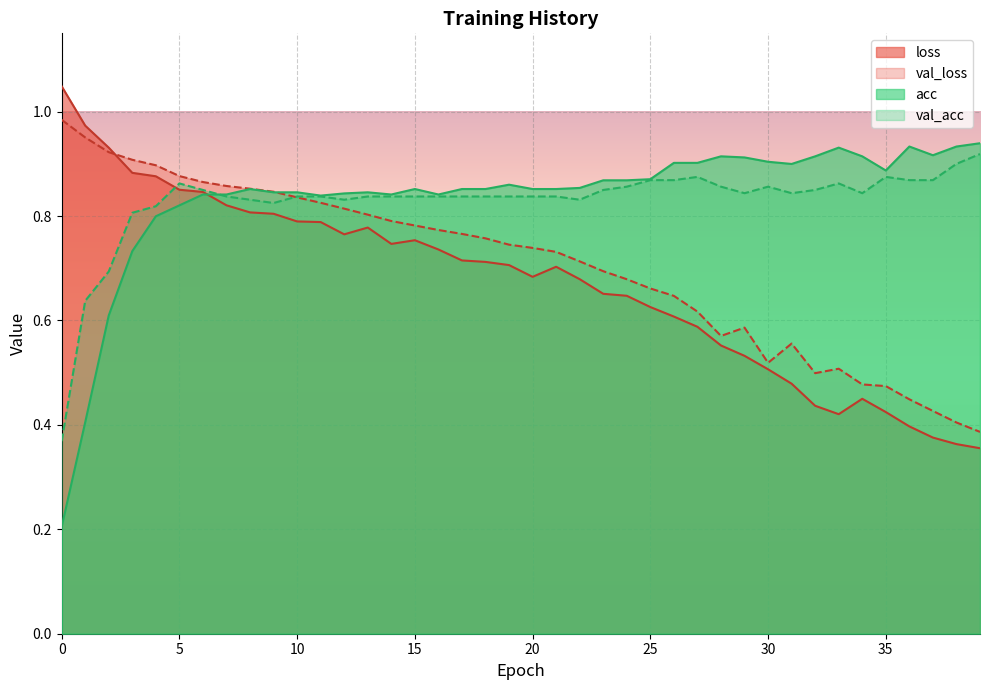

The value of val_acc at 0 is 0.4. True or false?

True